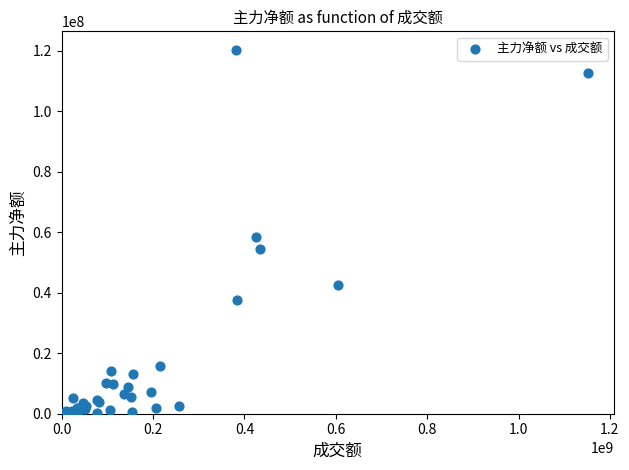

What Y value in the scatter plot is closest to 60194976?

58524973